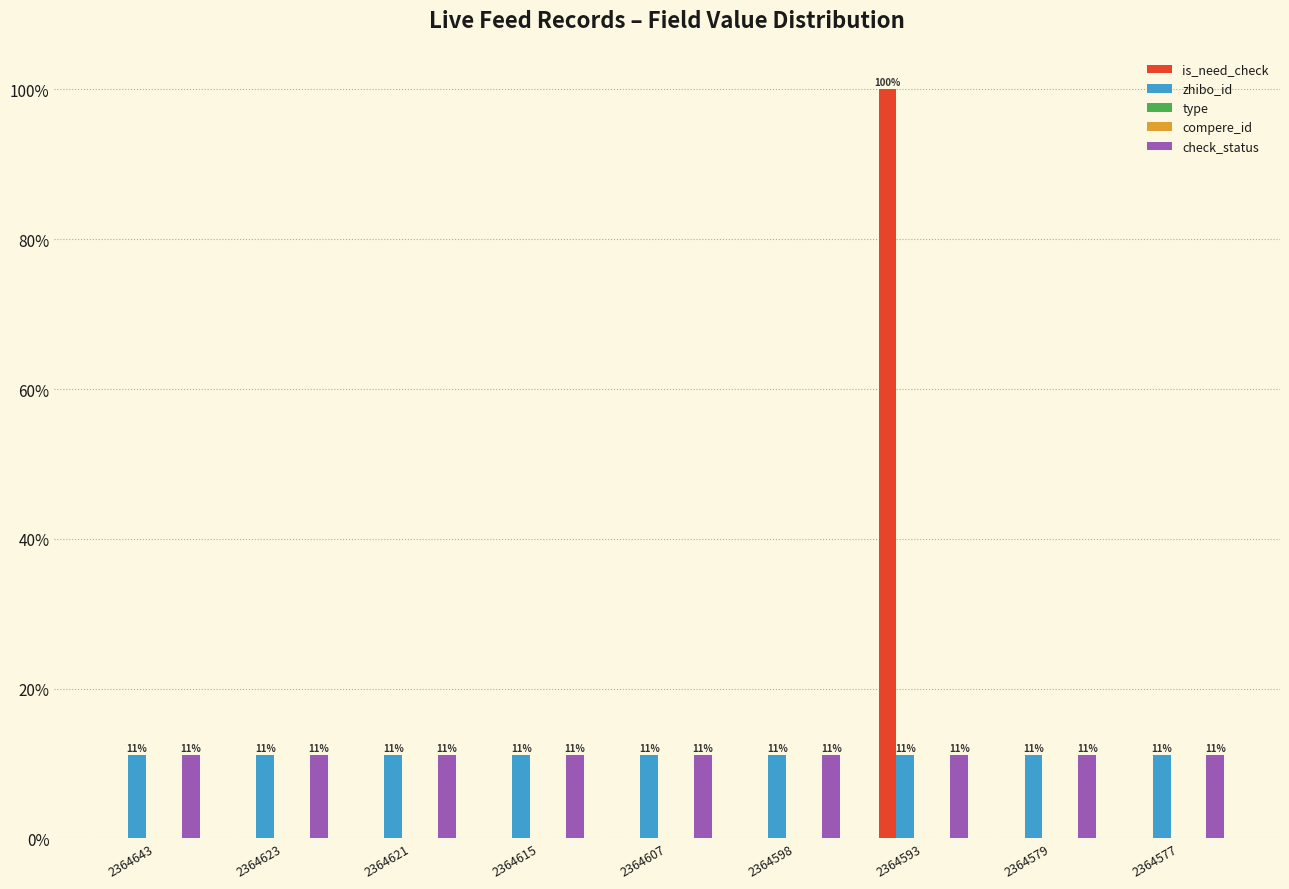

At which label does check_status reach its minimum?

2364643